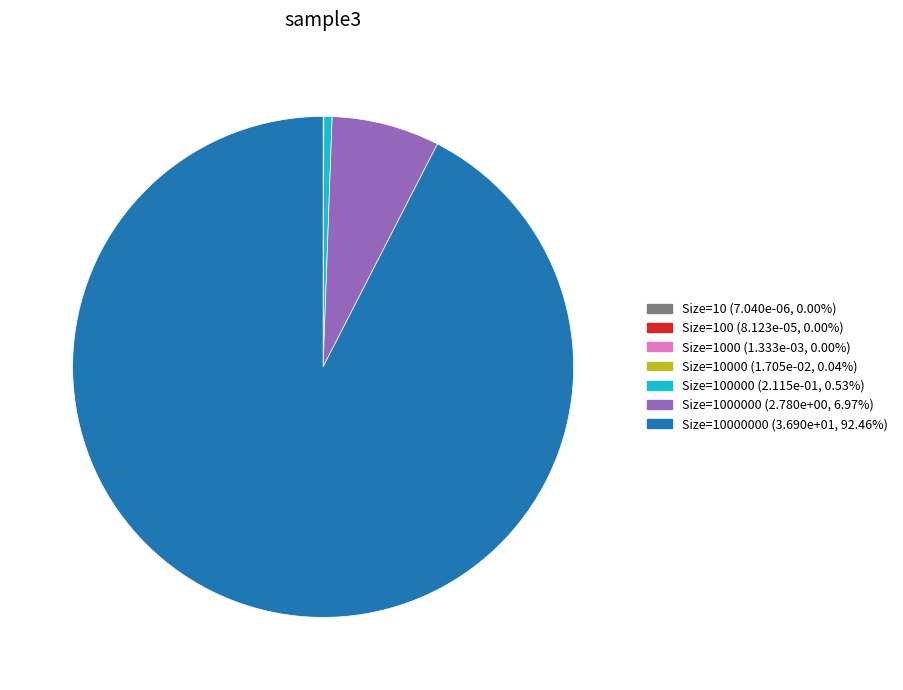

Does any single category account for the majority?

Yes